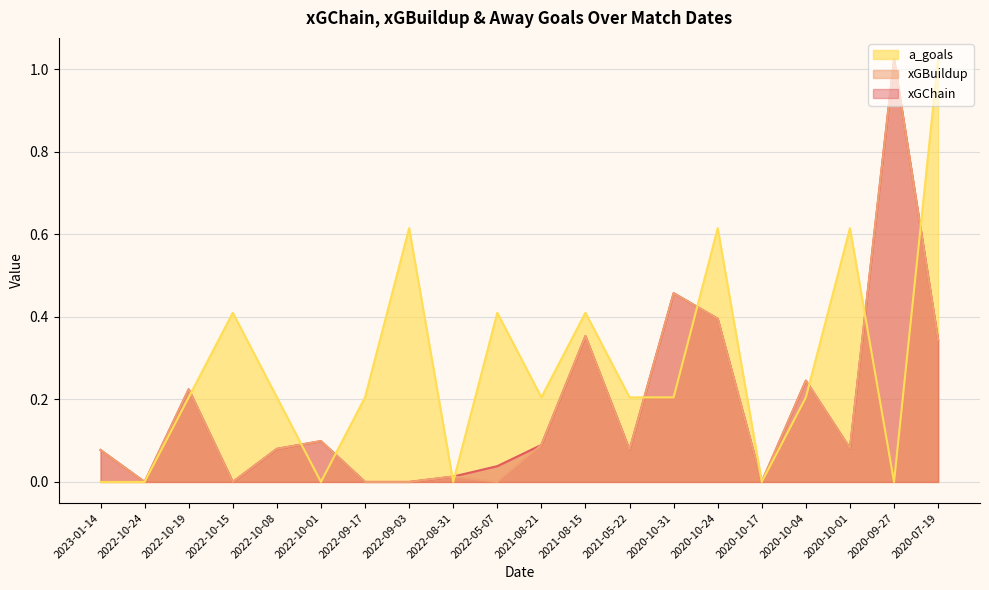

Rank the categories by xGChain value from lowest to highest.

2022-10-24, 2022-10-15, 2022-09-17, 2022-09-03, 2020-10-17, 2022-08-31, 2022-05-07, 2023-01-14, 2021-05-22, 2022-10-08, 2020-10-01, 2021-08-21, 2022-10-01, 2022-10-19, 2020-10-04, 2020-07-19, 2021-08-15, 2020-10-24, 2020-10-31, 2020-09-27